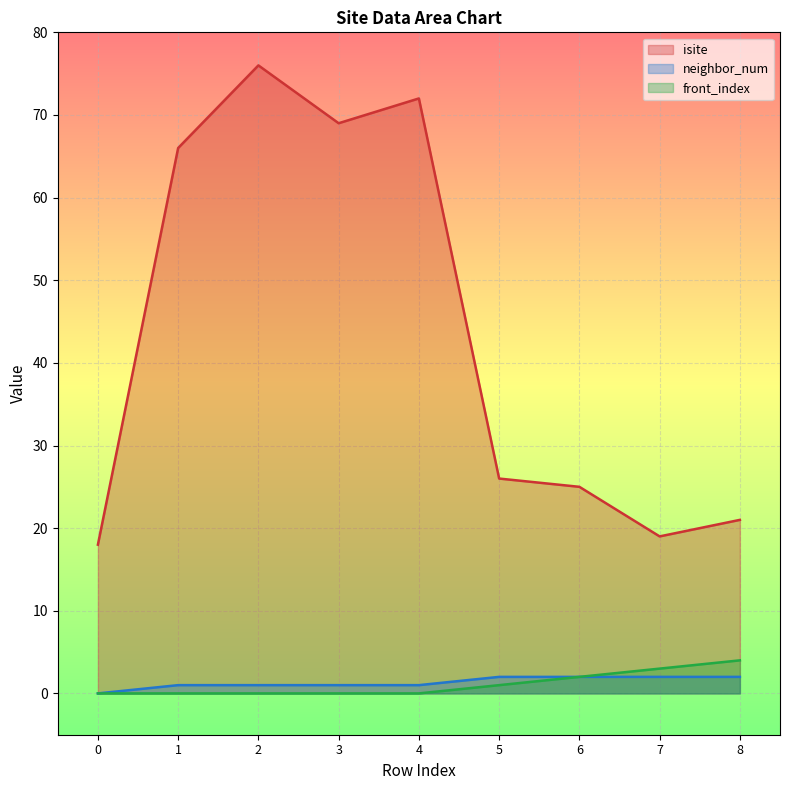

The value of front_index at 8 is 1. True or false?

False